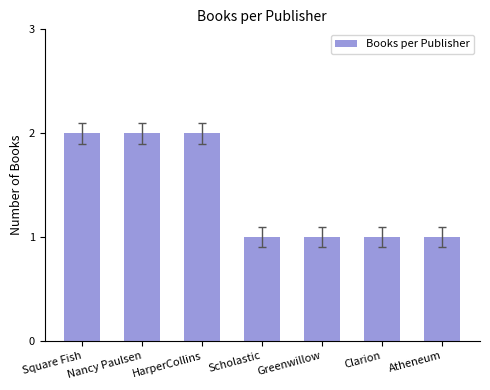

What is the sum of the values at HarperCollins and Scholastic?

3